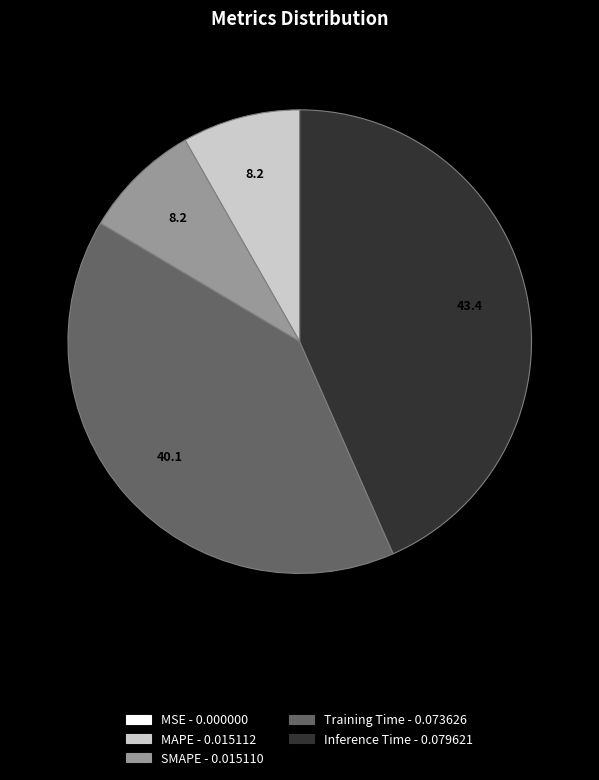

True or false: Training Time accounts for 40% of the total.

True